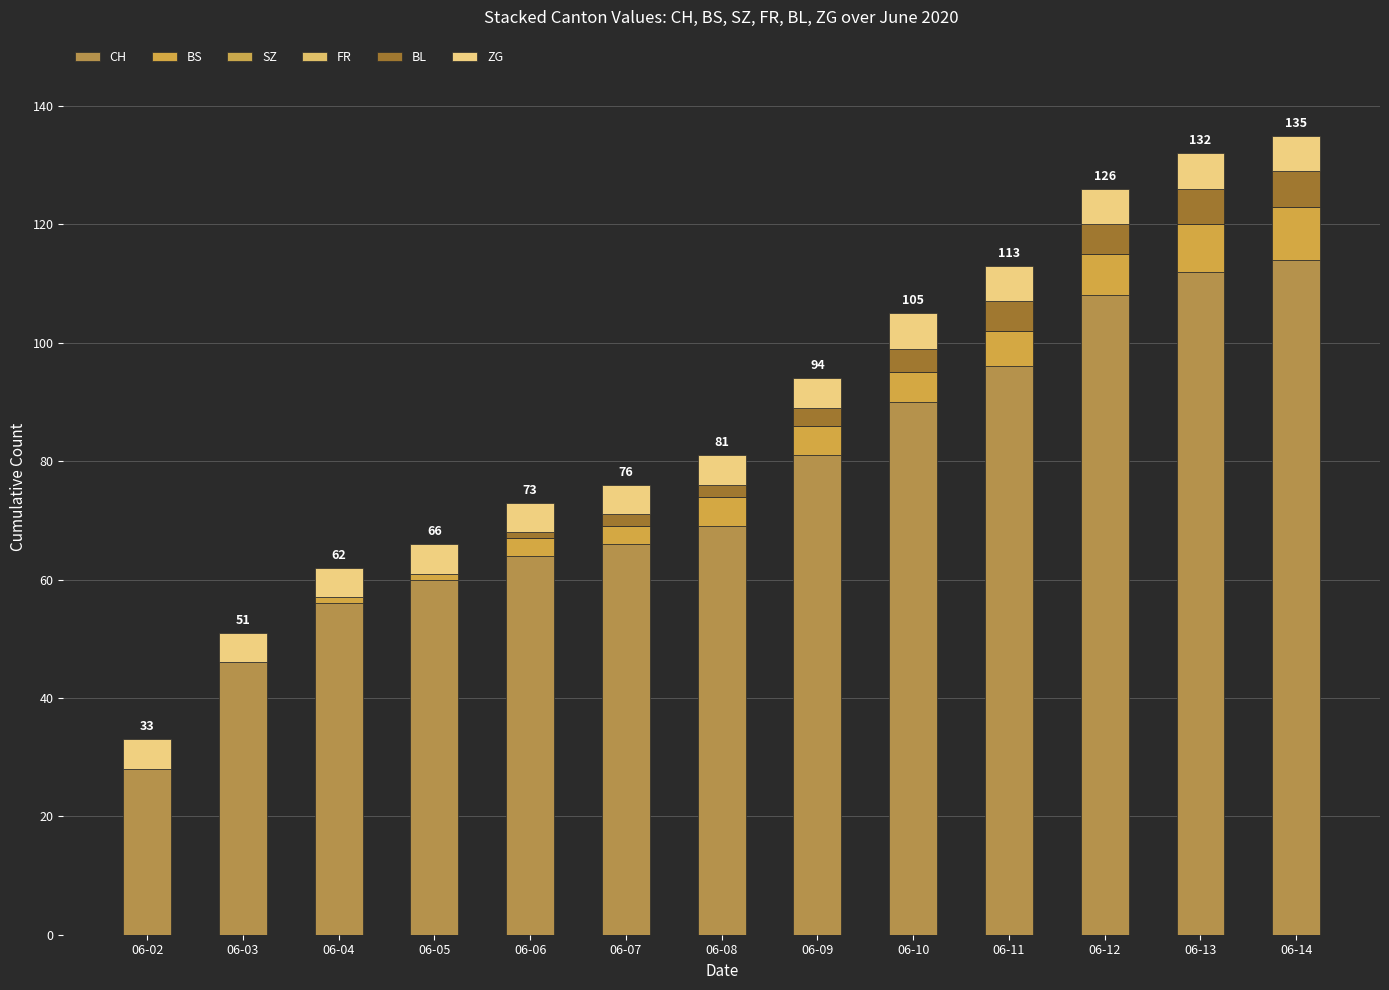

At which label is BL closest to 3?

06-09